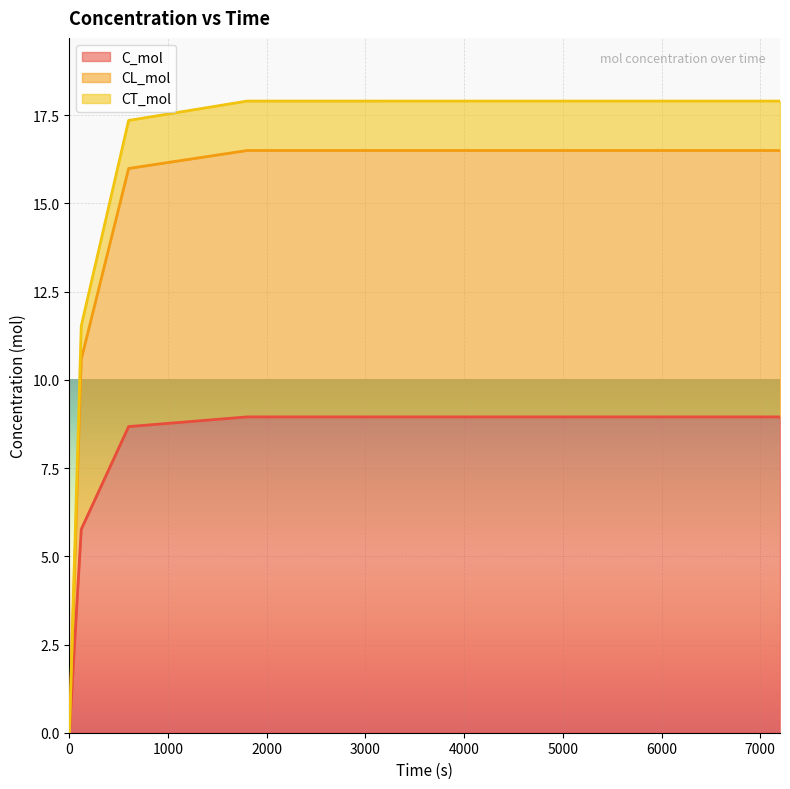

Which series has the largest total across all categories?

CT_mol